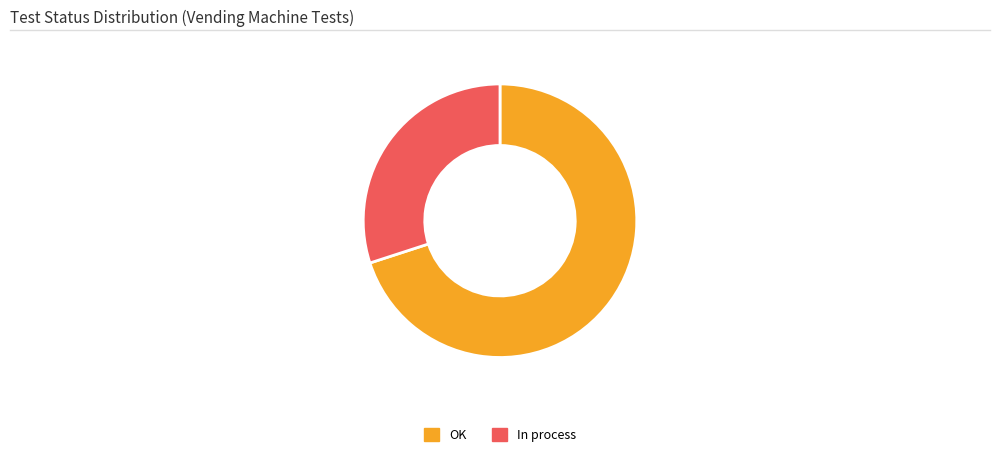

Is it true that In process is 30% of the pie?

True